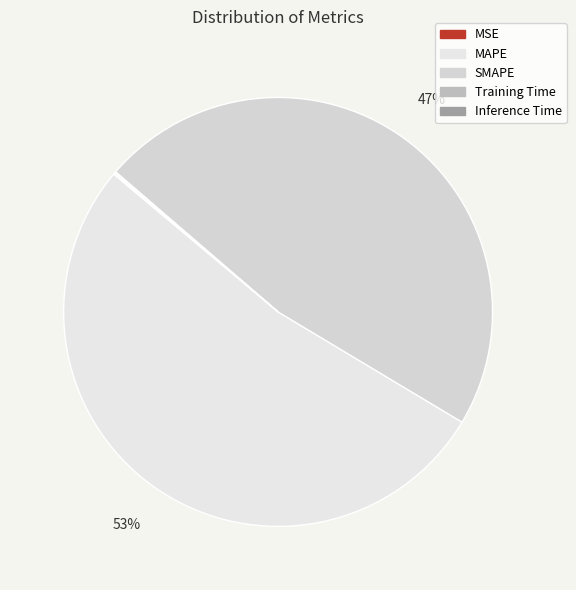

What is the majority slice?

MAPE